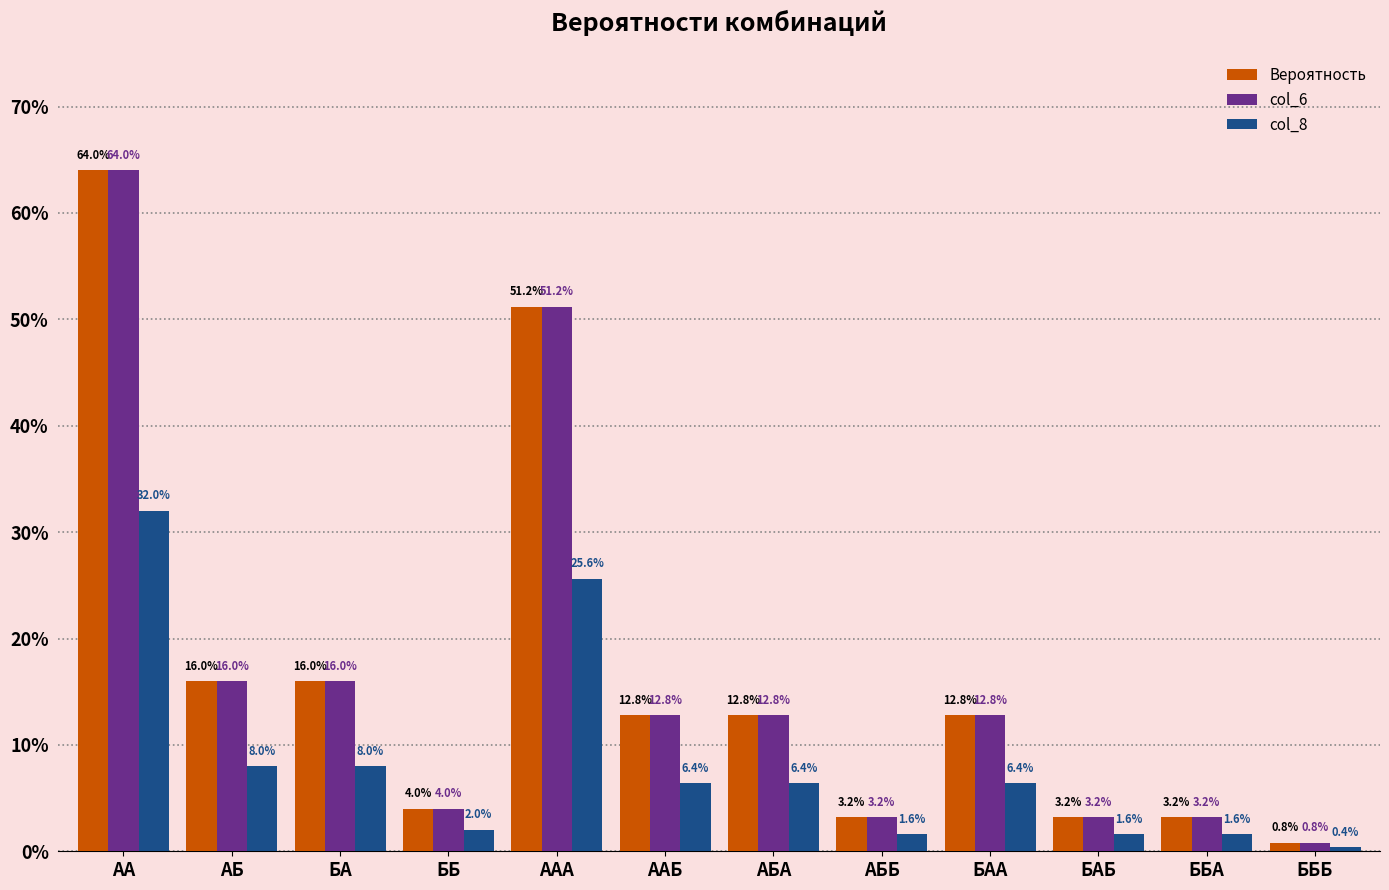

Does the chart contain any negative values?

No